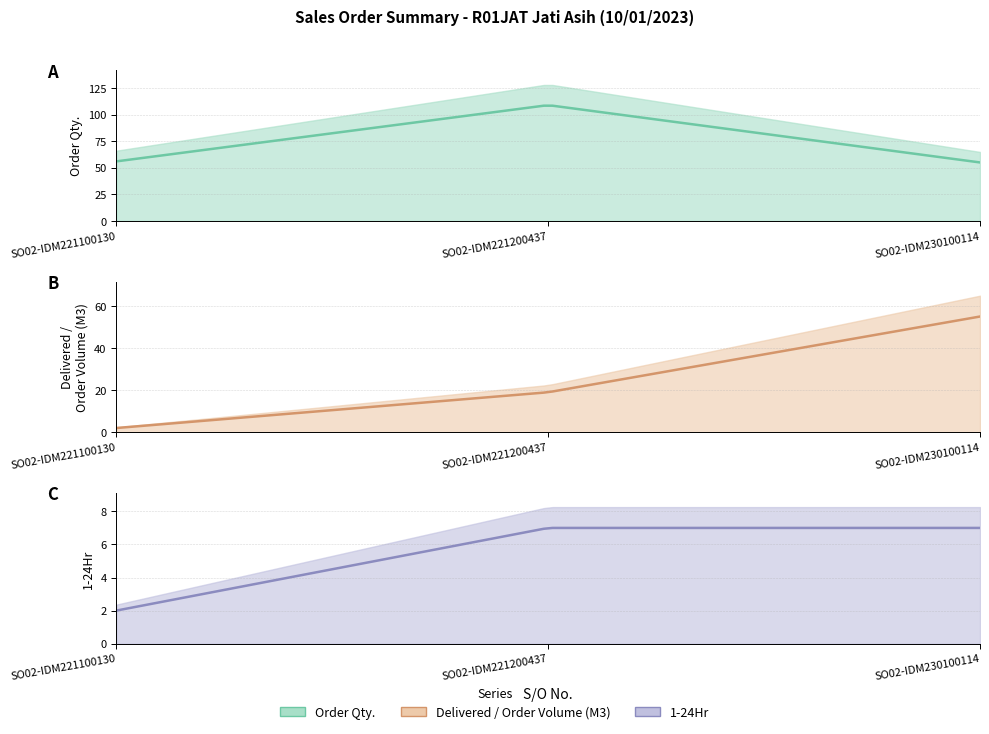

Read the 1-24Hr value at SO02-IDM221200437.

7